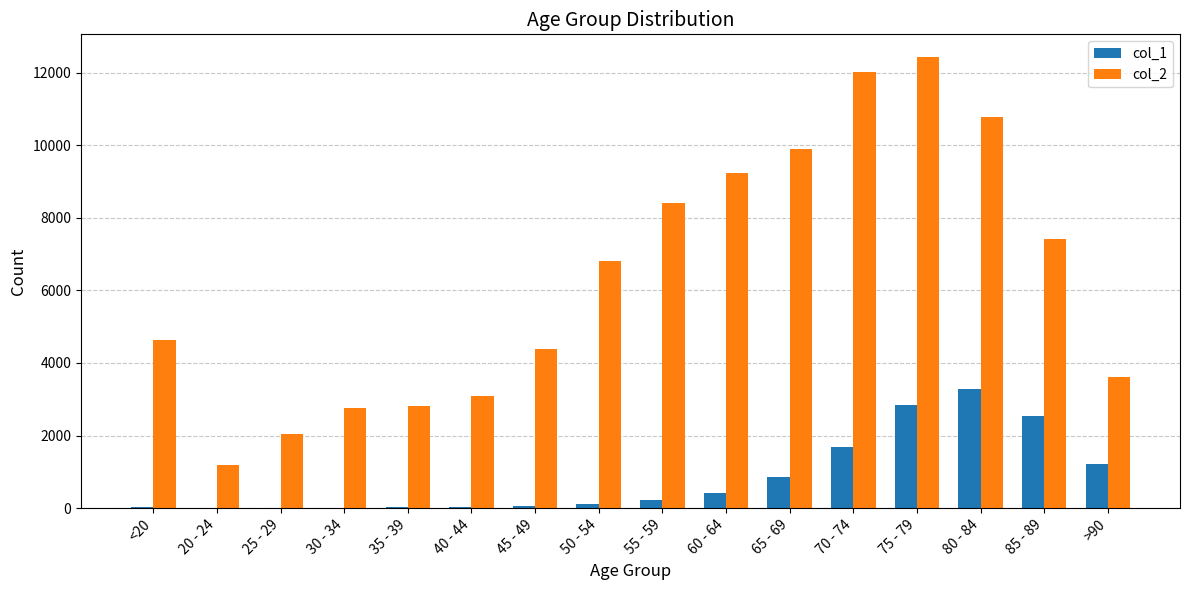

Is it true that col_2 equals 3761 at 70 - 74?

False